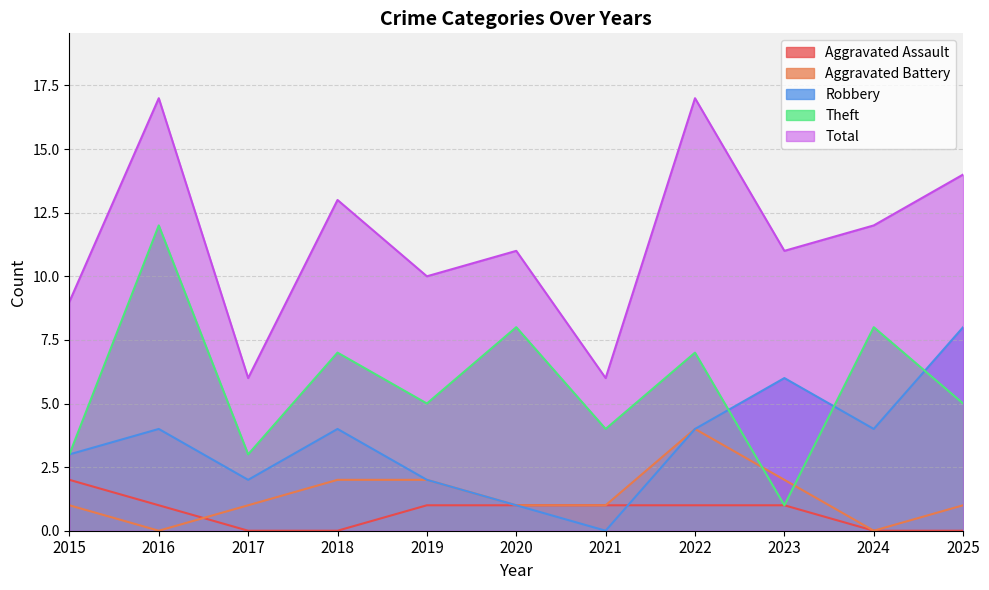

Is it true that Total equals 13 at 2018?

True